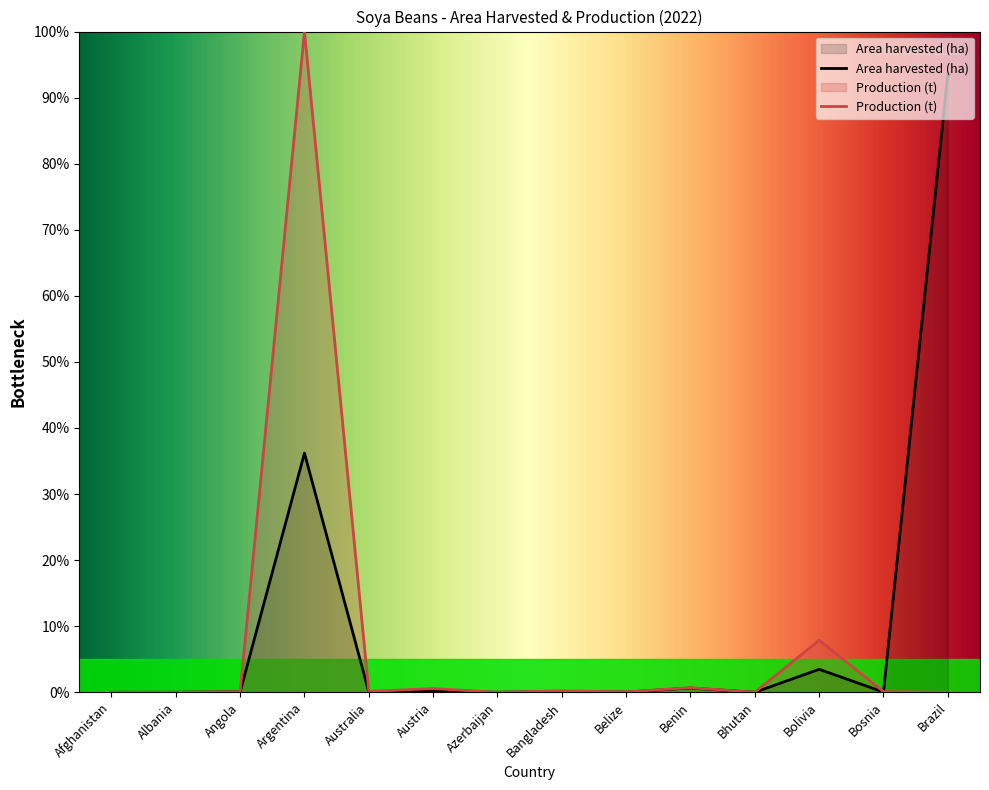

Which category has the highest value in the Production (t) series?

Argentina